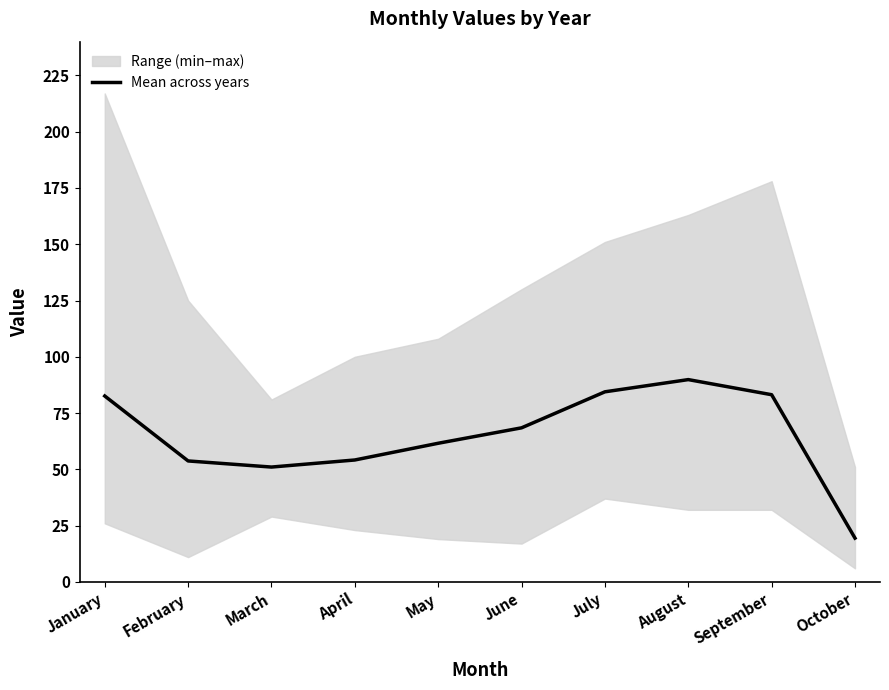

Rank the categories by value from highest to lowest.

August, July, September, January, June, May, April, February, March, October